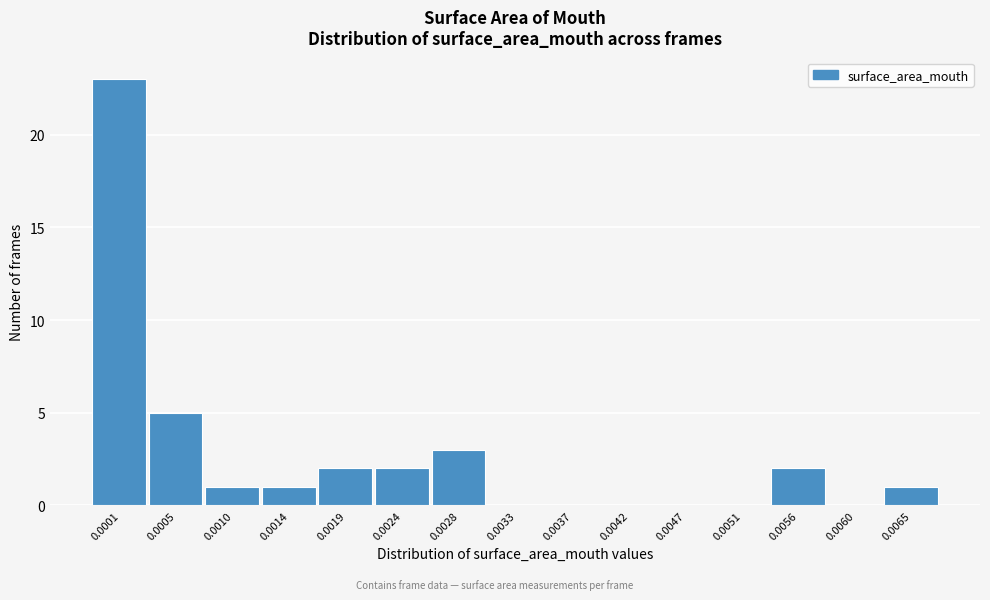

Reading left to right, what are all the values shown in this chart?

0.0001=23	0.0005=5	0.0010=1	0.0014=1	0.0019=2	0.0024=2	0.0028=3	0.0033=0	0.0037=0	0.0042=0	0.0047=0	0.0051=0	0.0056=2	0.0060=0	0.0065=1